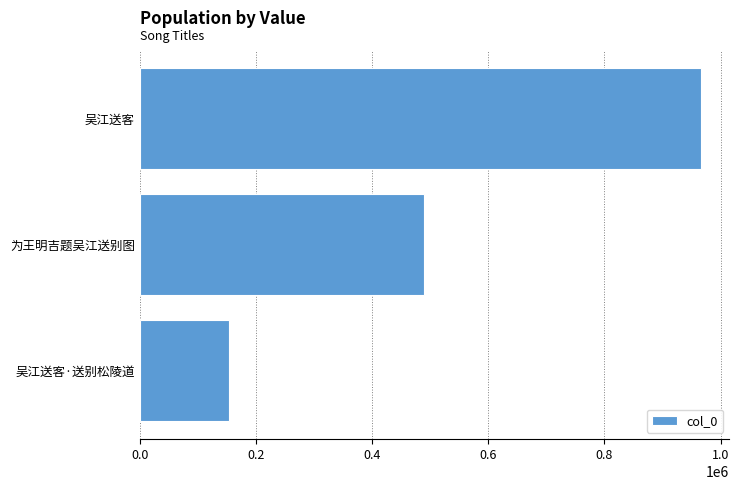

What is the sum of all values?

1609787